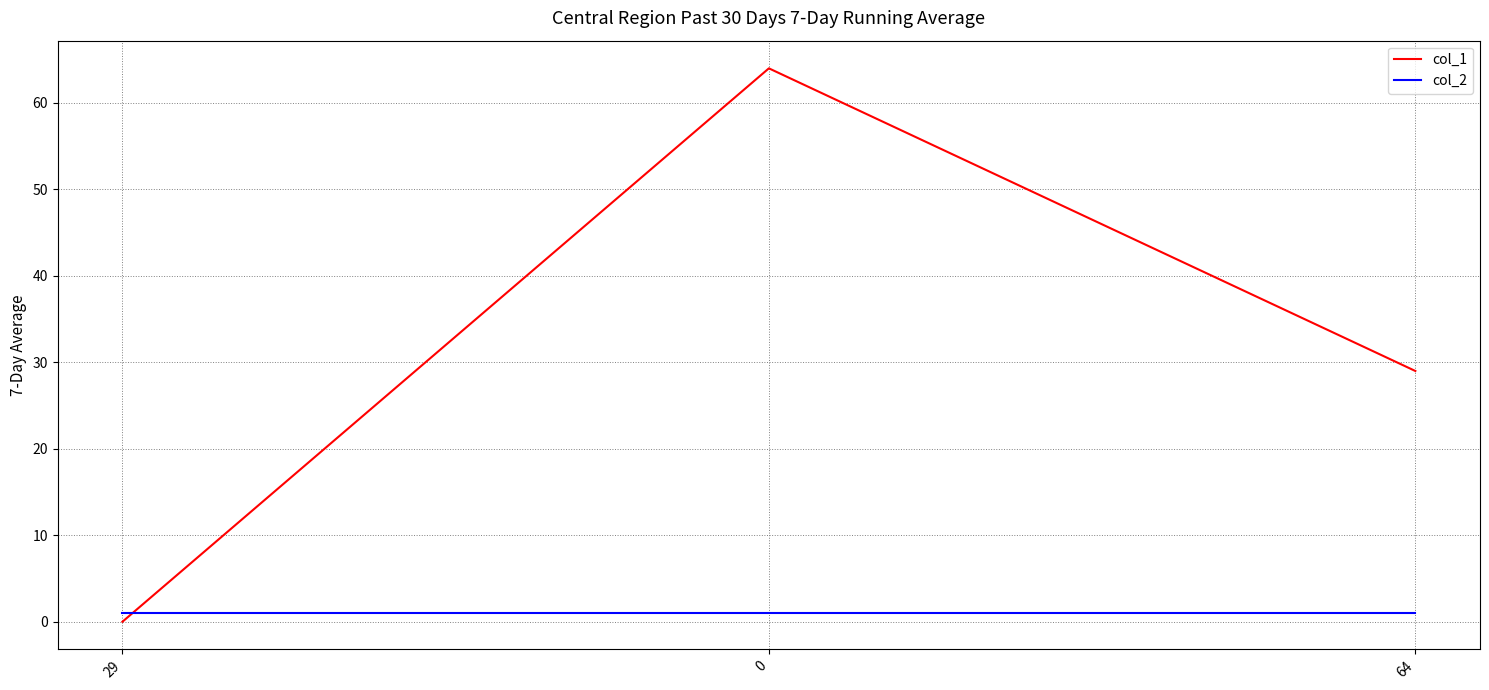

What is the sum of all col_1 values?

93